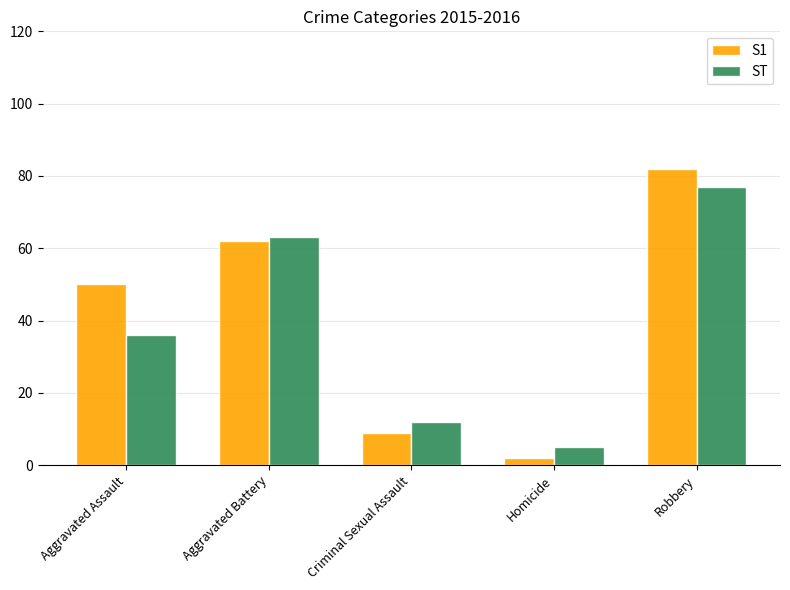

How many bars are there in each group?

2